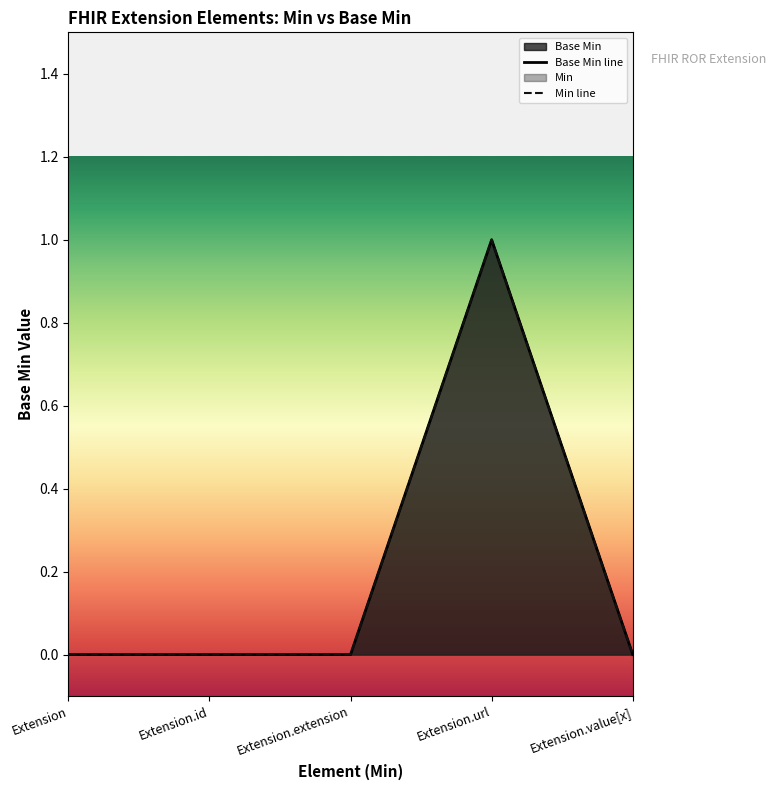

Count the Min line values in the range 0 to 1.

5